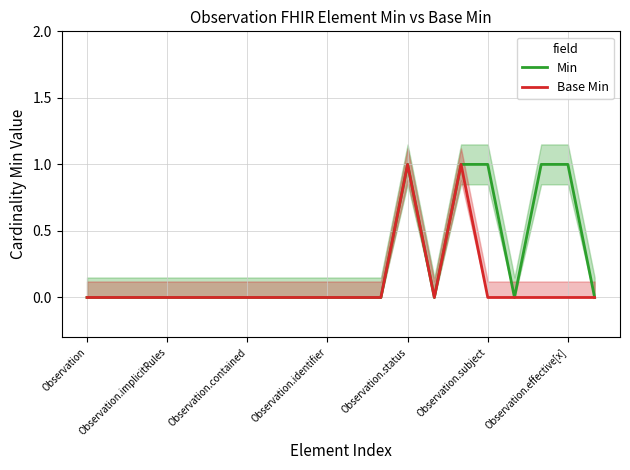

True or false: Base Min has a value of 0 at Observation.contained.

True